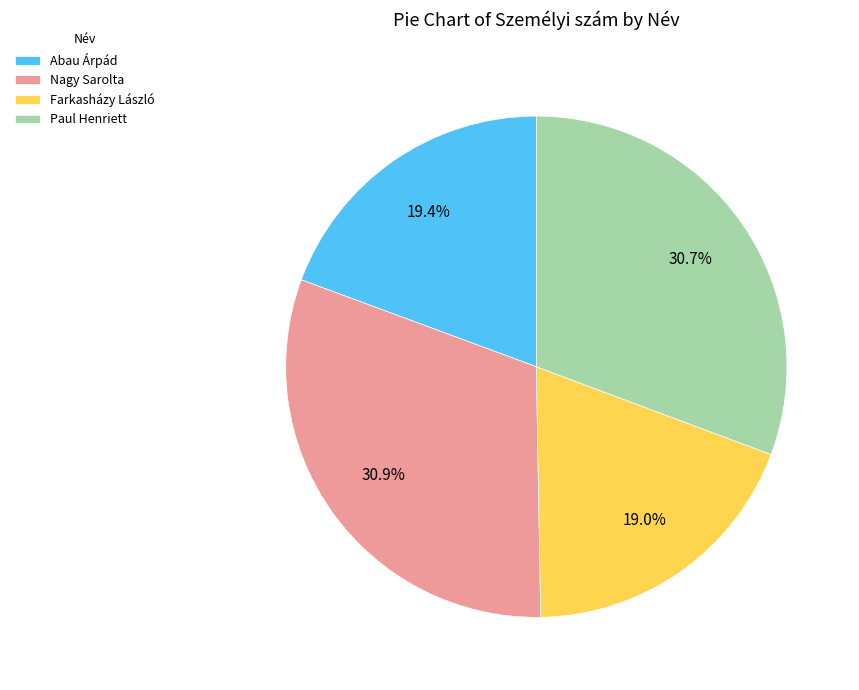

Is it true that Abau Árpád is 11% of the pie?

False